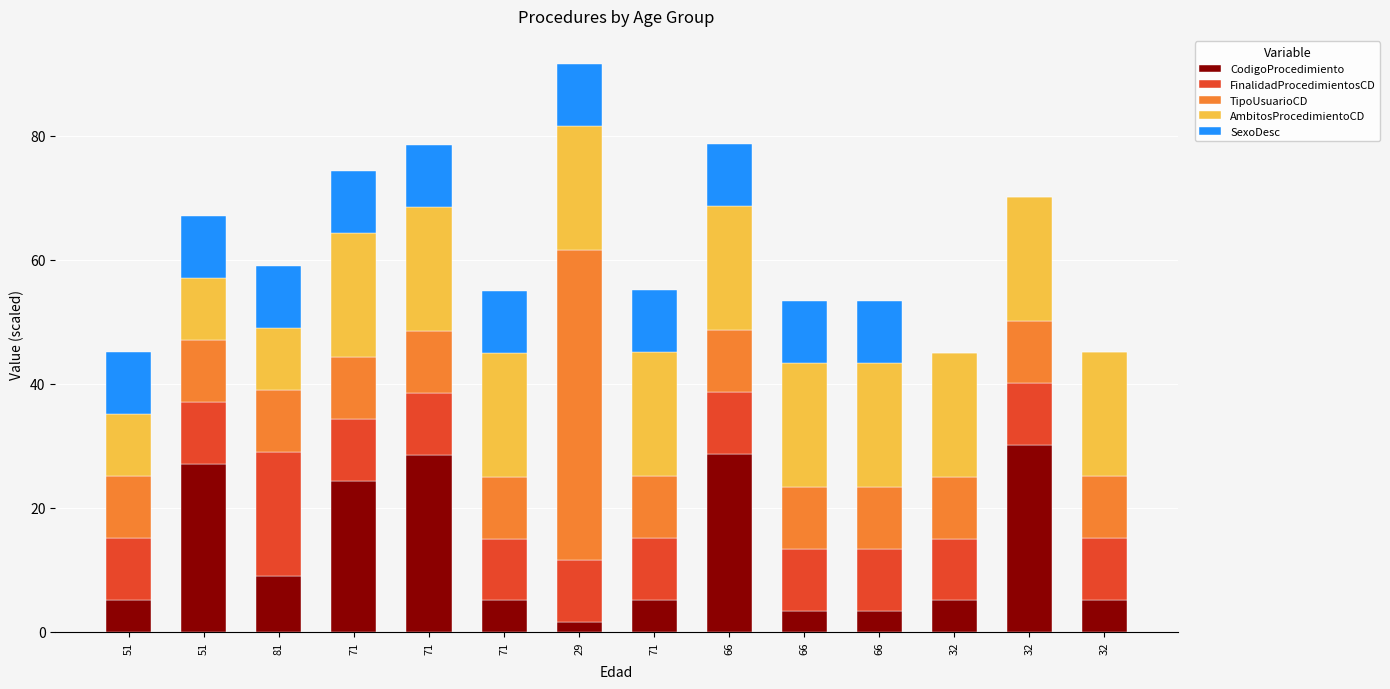

Are the bars horizontal?

No